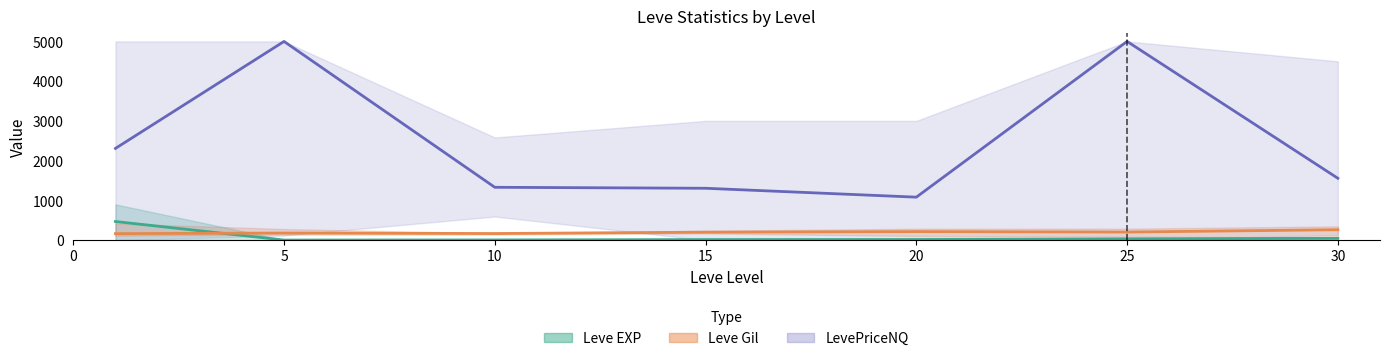

At which category is the sum across all series the highest?

25